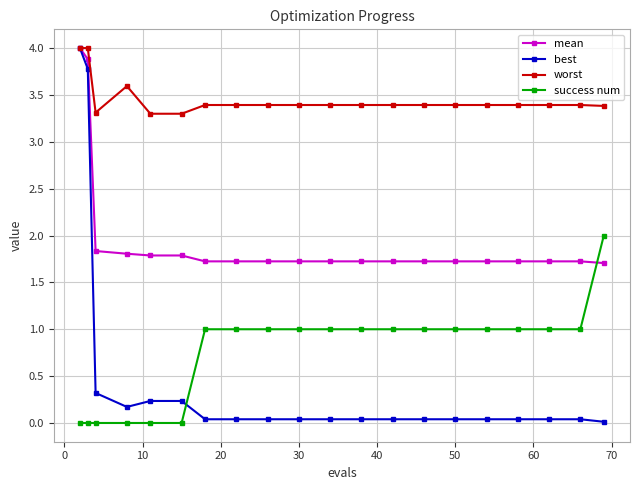

Which series has the largest total across all categories?

worst